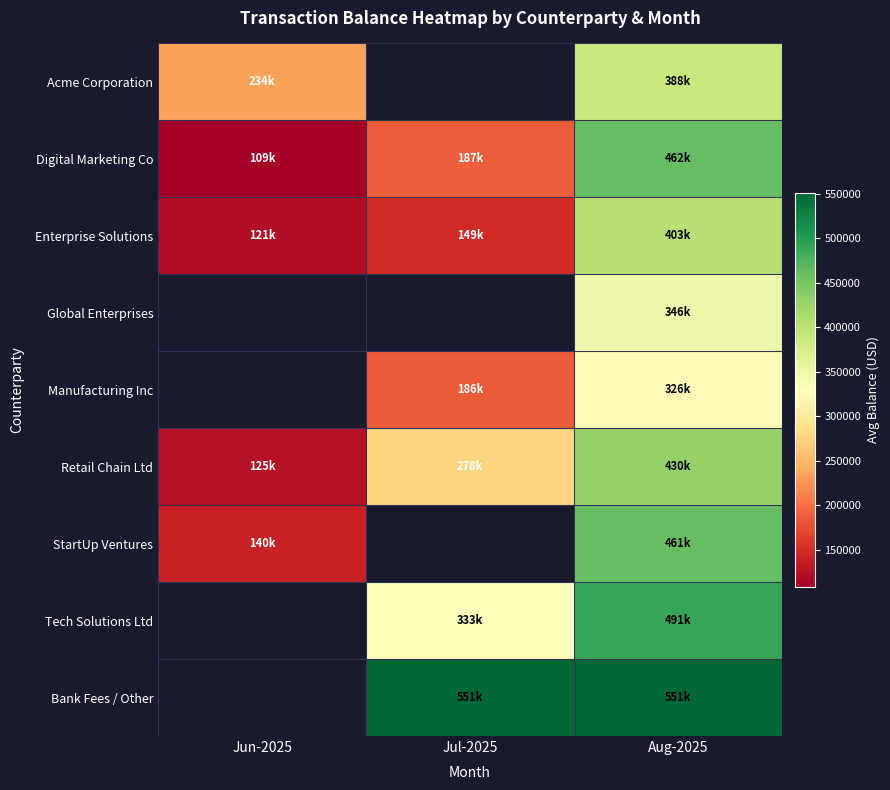

The value of Tech Solutions Ltd at Jul-2025 is 533903.3. True or false?

False